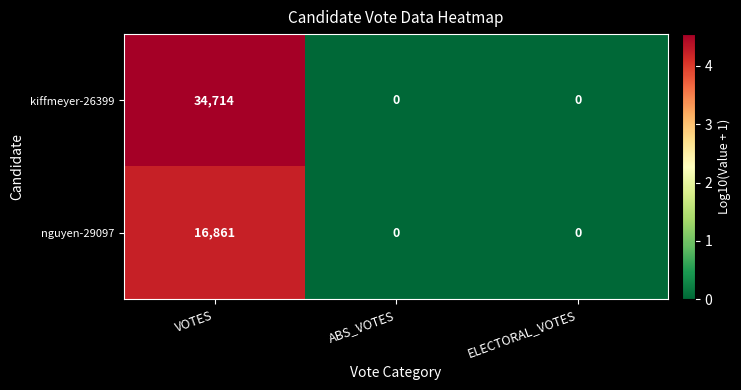

What is the sum of all kiffmeyer-26399 values?

34714